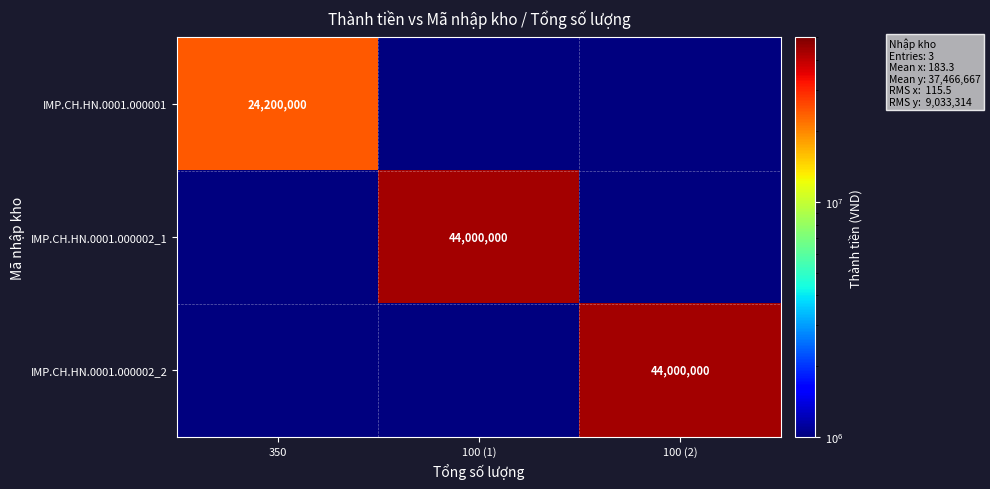

True or false: IMP.CH.HN.0001.000001 has a value of 16378761 at 350.

False